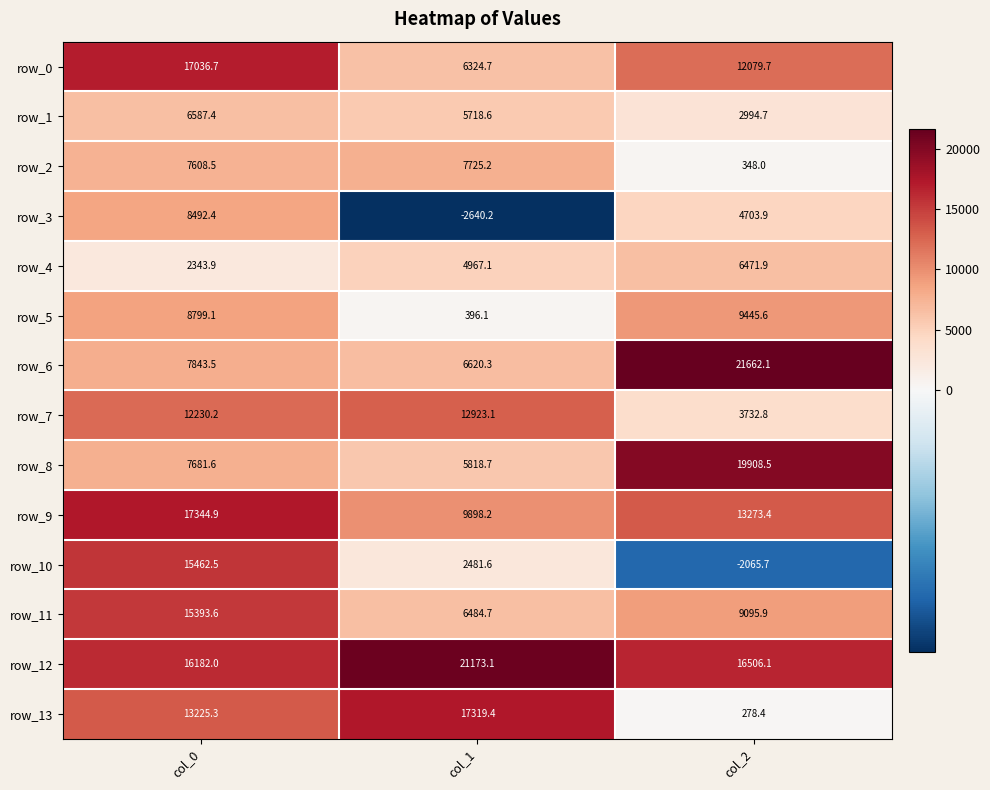

Which series has the largest total across all categories?

row_12